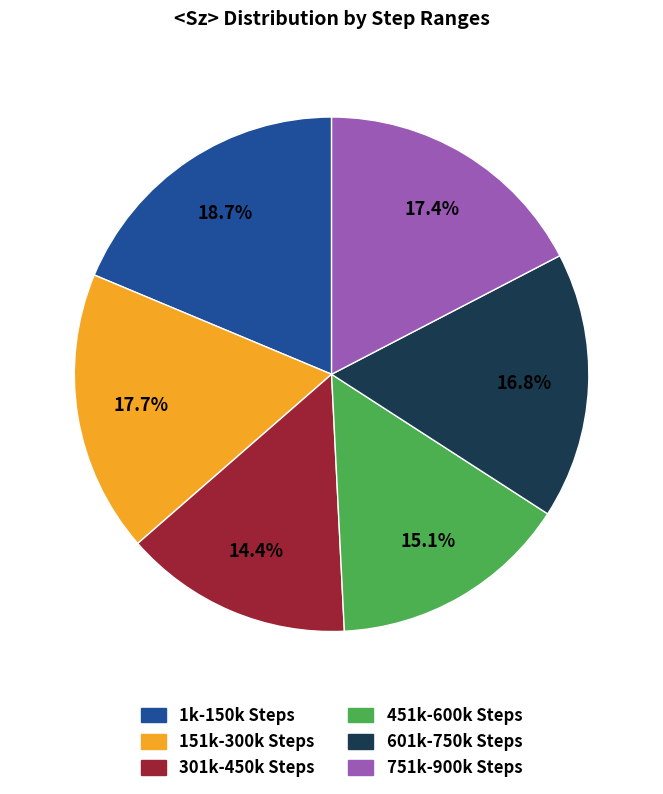

How many segments does this pie chart have?

6